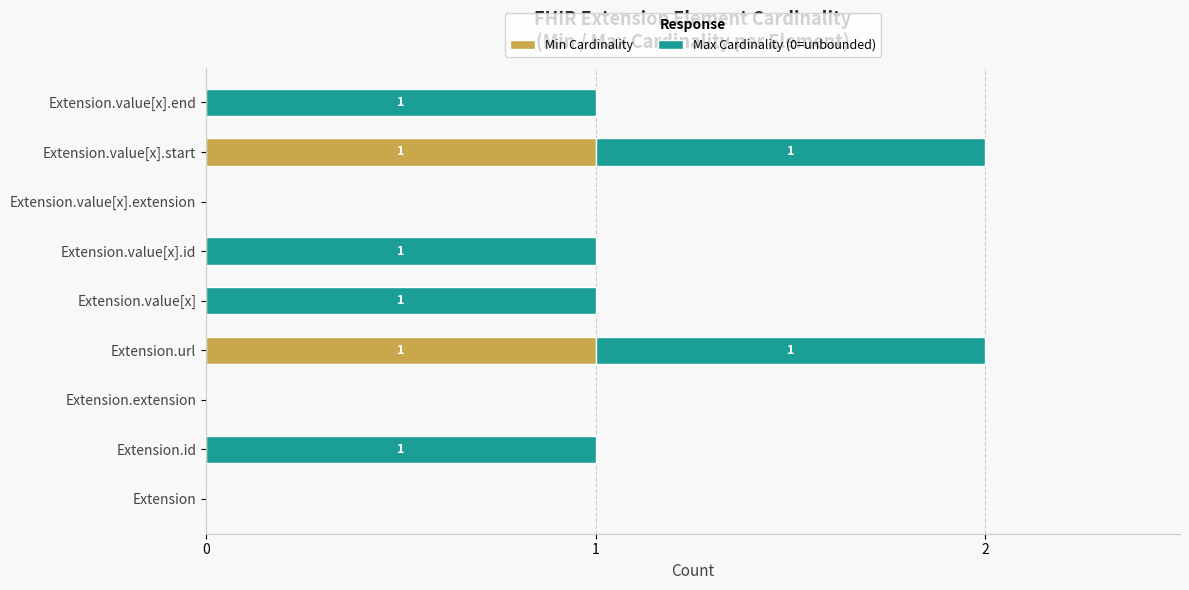

The value of Min Cardinality at Extension.value[x] is -1. True or false?

False